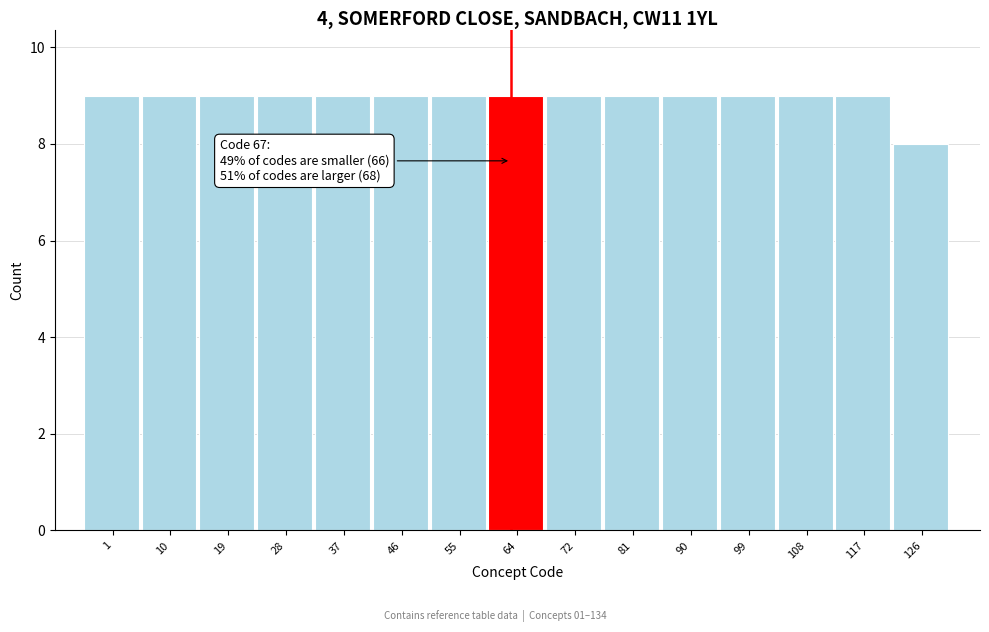

Reading right to left, what are all the values shown in this chart?

8	9	9	9	9	9	9	9	9	9	9	9	9	9	9